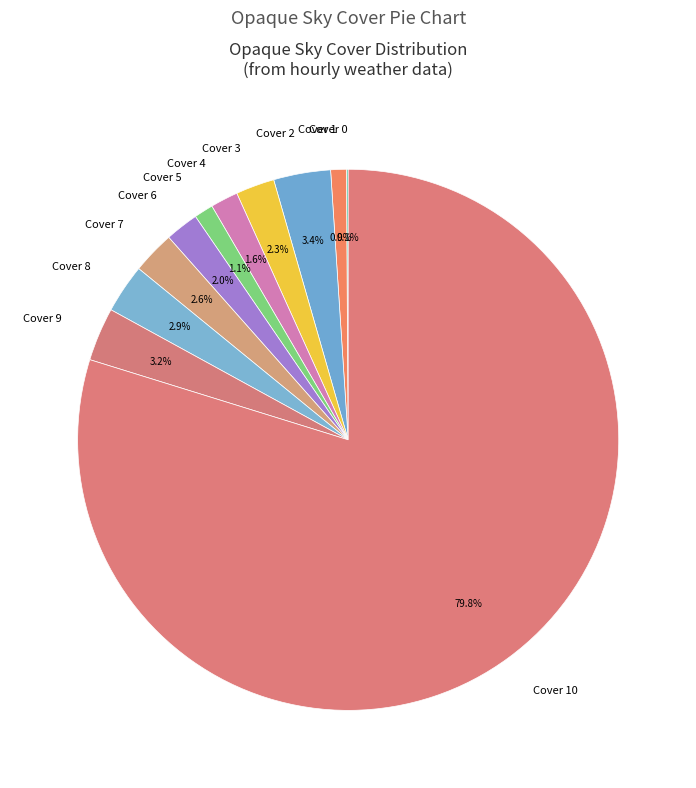

Between Cover 10 and Cover 7, which is larger?

Cover 10